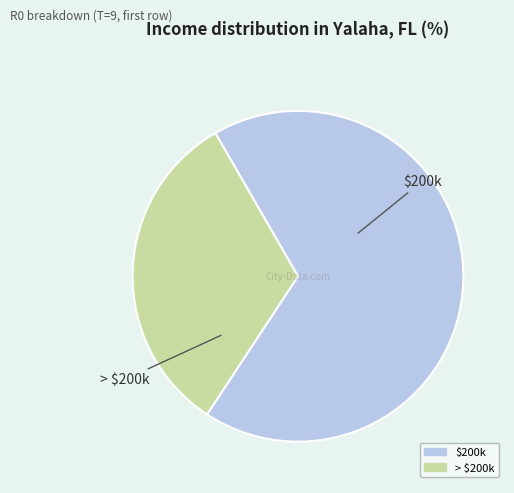

Is there any slice that represents more than half of the pie?

Yes